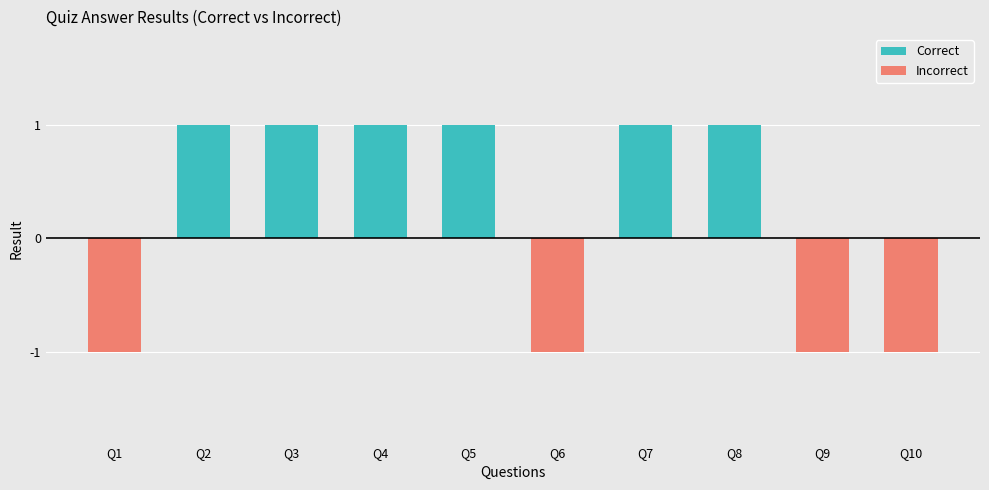

Is it true that Correct equals 2 at Q7?

False